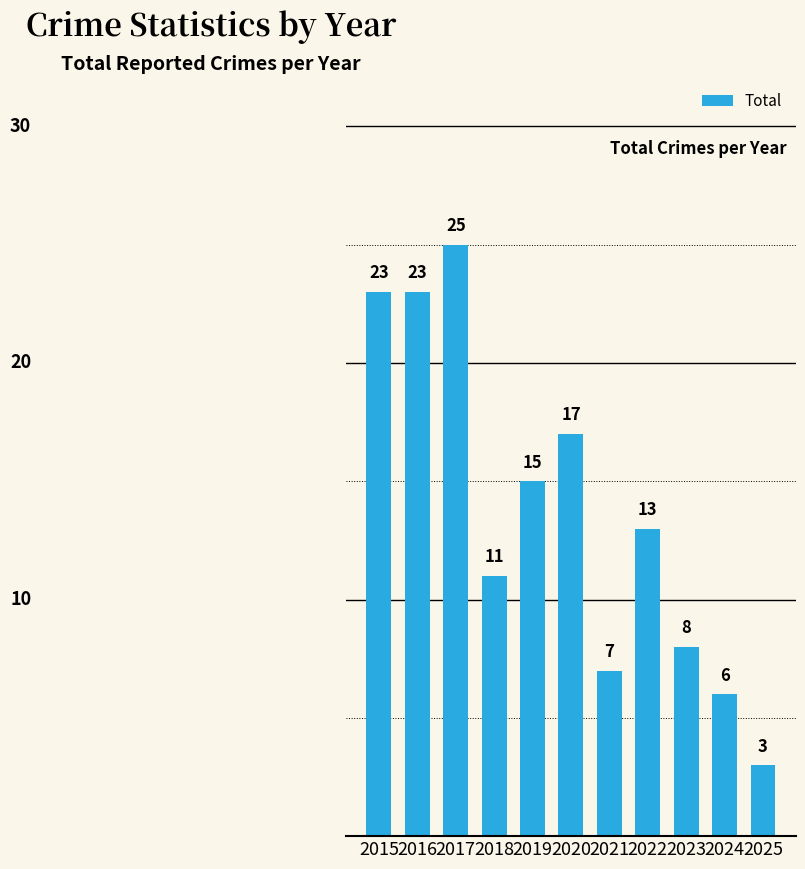

What is the sum of the values at 2022 and 2025?

16